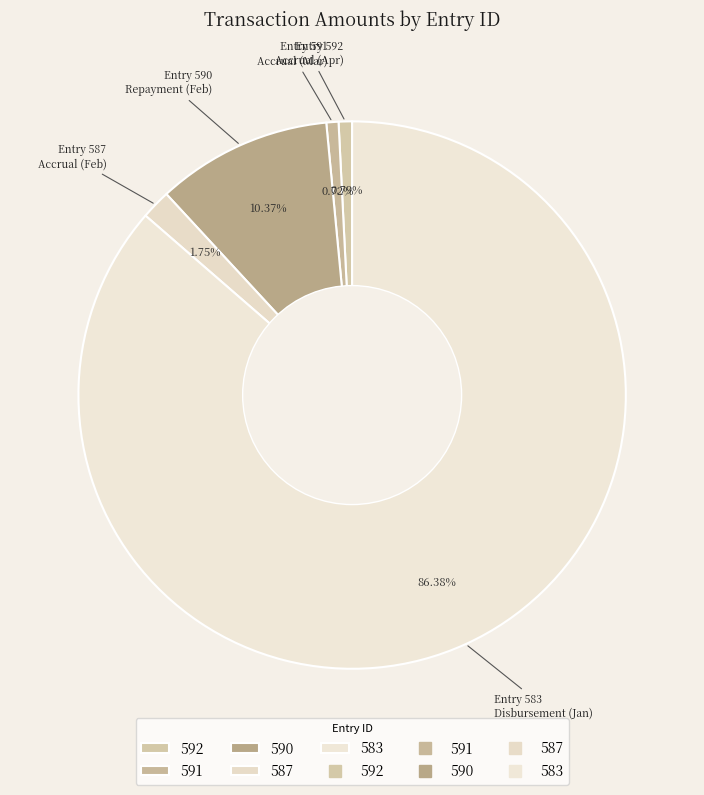

Rank the categories by value from lowest to highest.

591, 592, 587, 590, 583